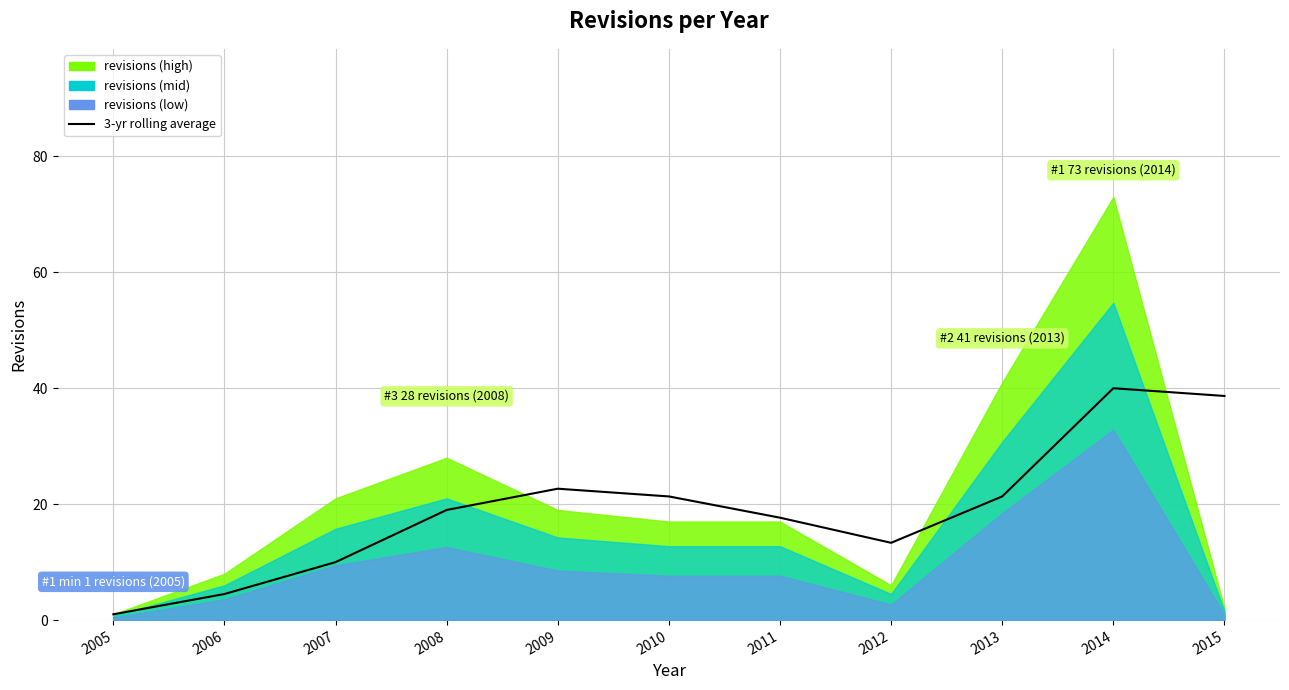

The value at 2013 is 21.3. True or false?

True